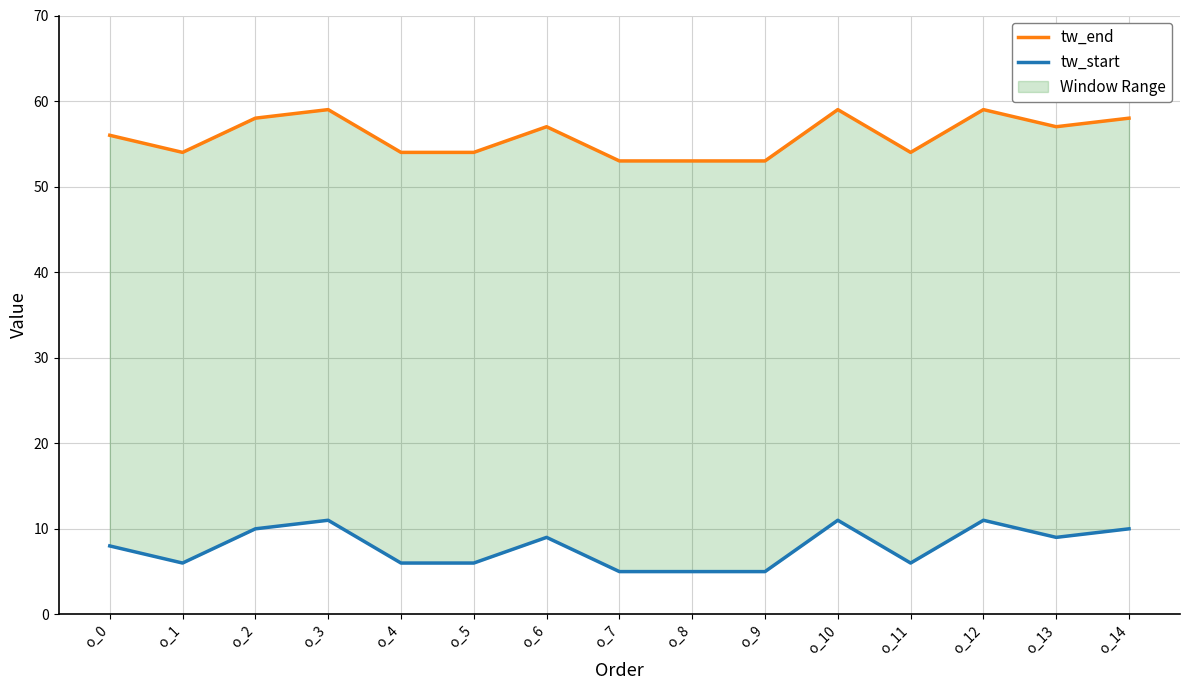

Does the chart display data point markers on the line(s)?

No